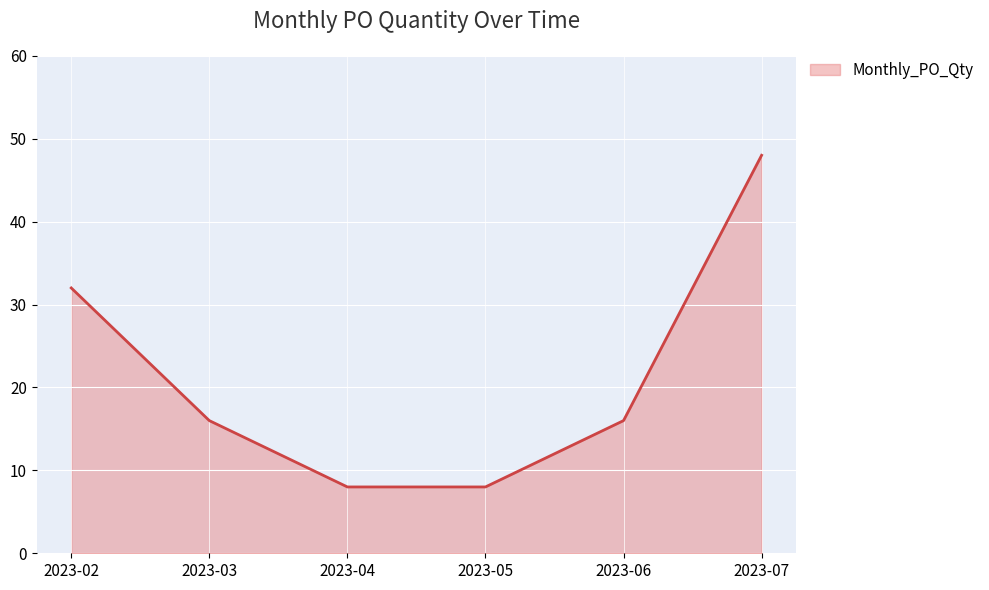

What is the minimum value shown in the chart?

8